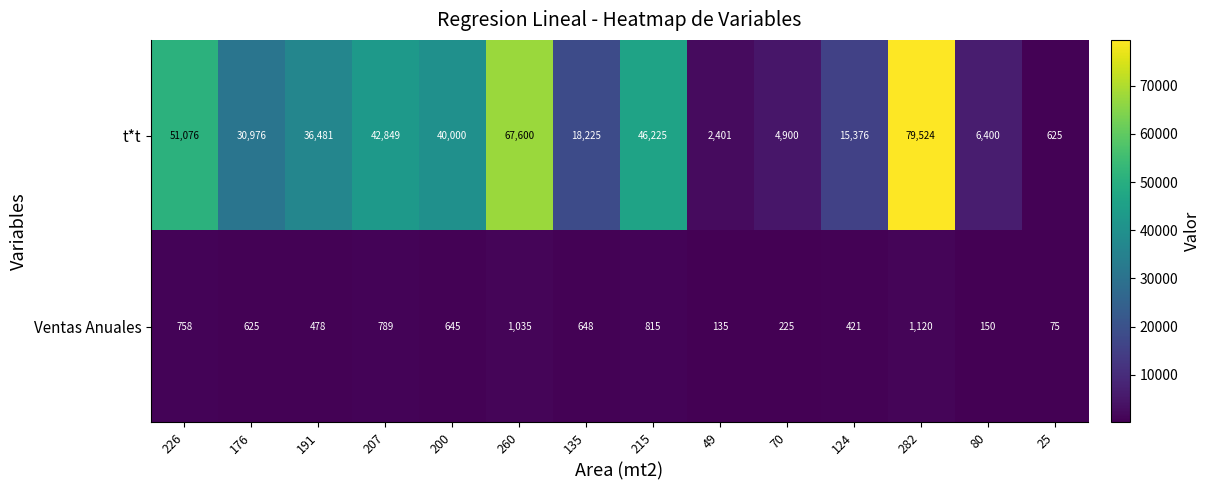

Count the number of categories in the chart.

14